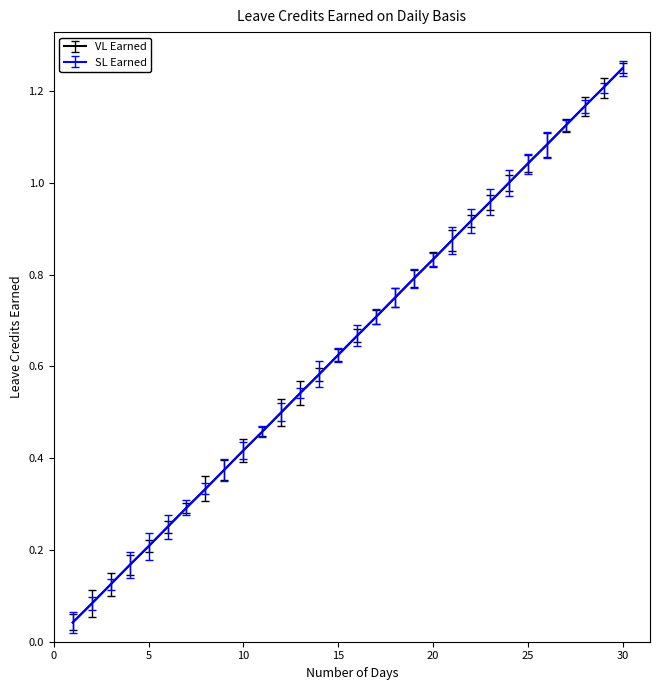

True or false: VL Earned and SL Earned cross at least once.

False